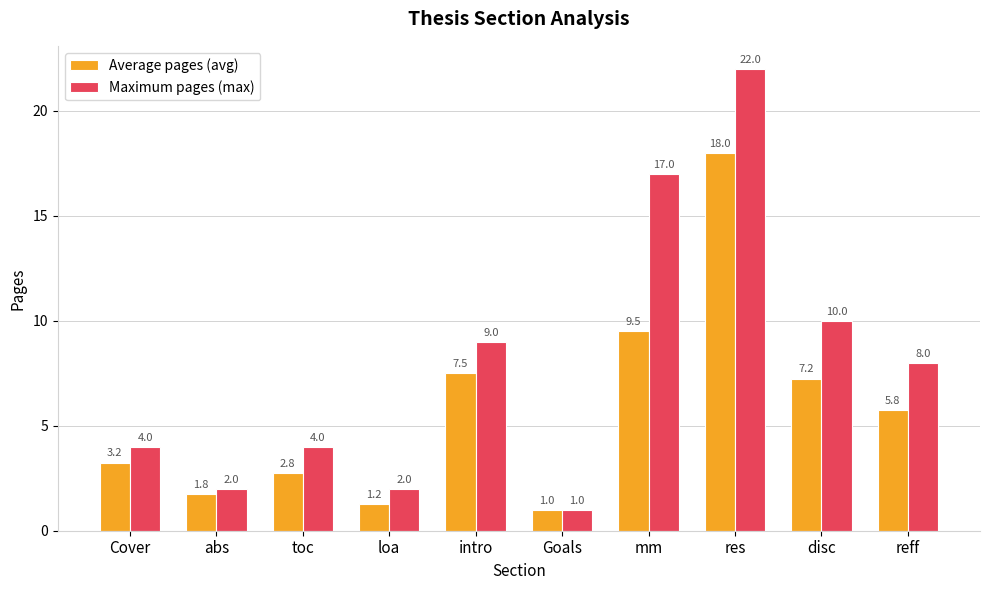

Where does the Average pages (avg) series first go above 5?

intro